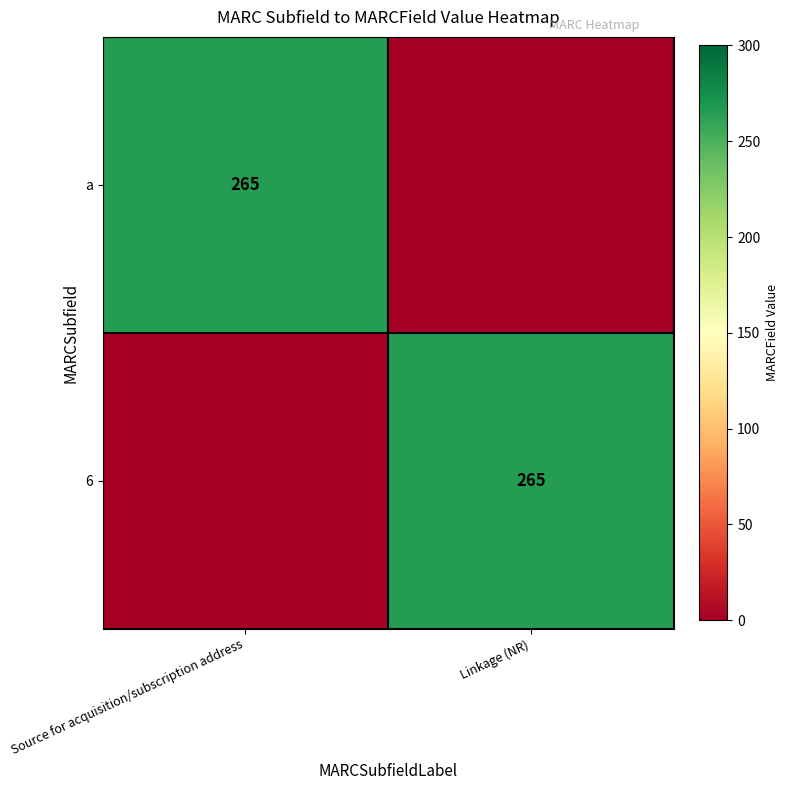

Reading left to right, extract all data points from this chart.

row_0: 265	0
row_1: 0	265